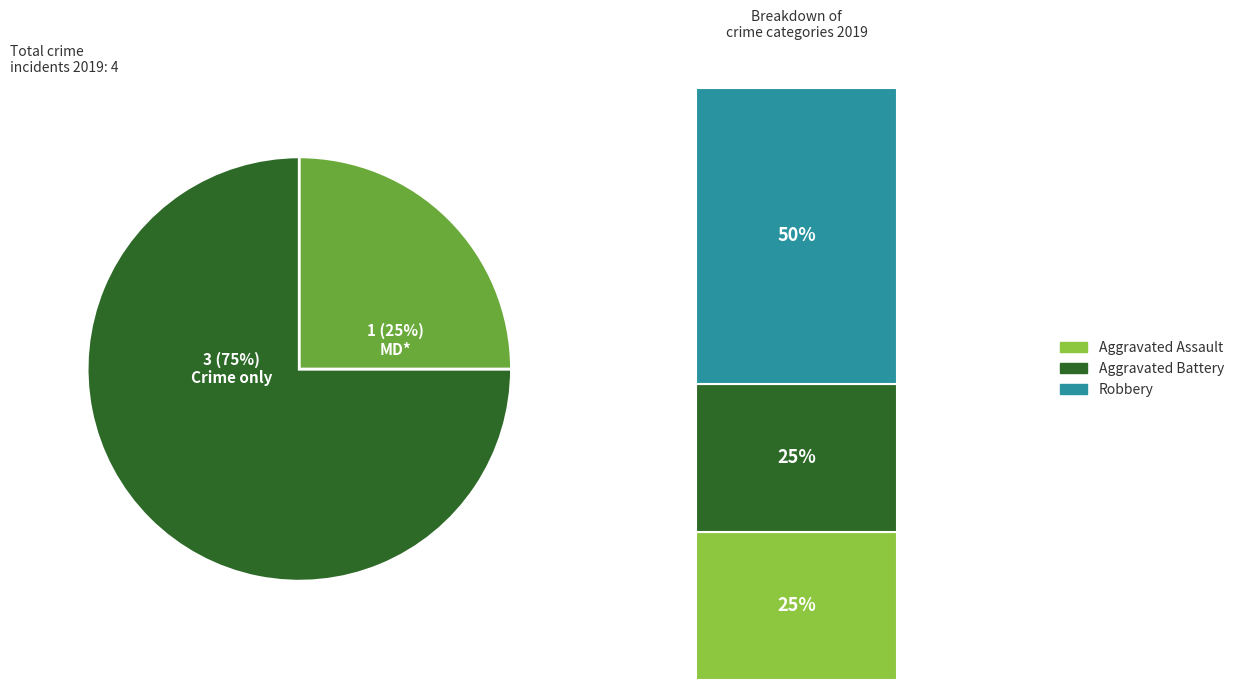

To the nearest percent, what is the combined percentage of Aggravated Battery and Aggravated Assault?

50%